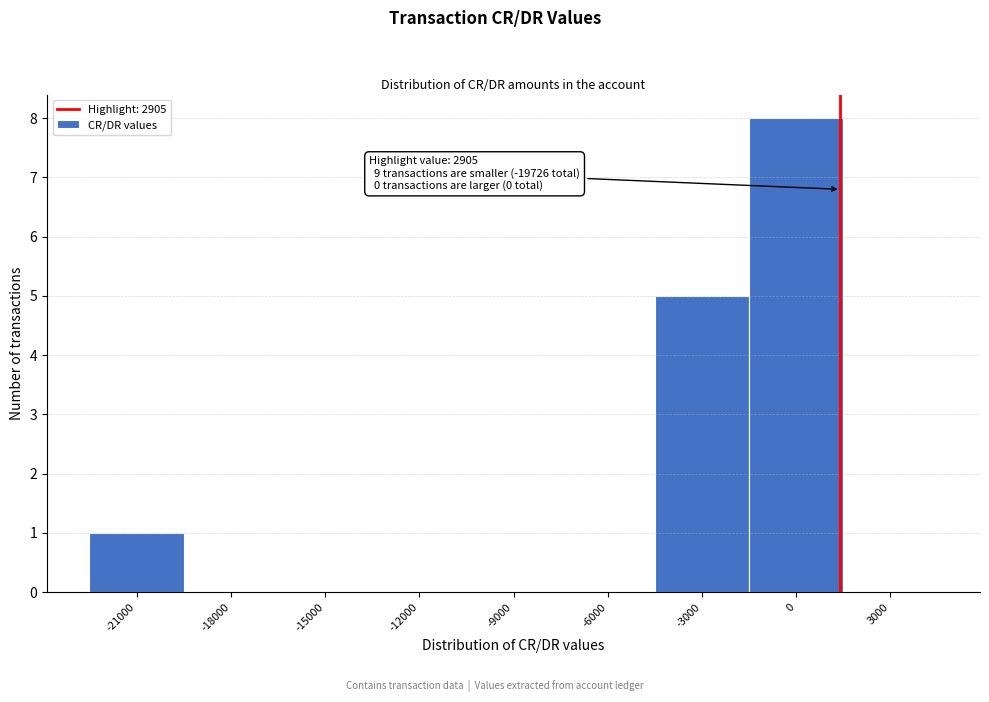

Reading left to right, what are all the values shown in this chart?

-21000=1	-18000=0	-15000=0	-12000=0	-9000=0	-6000=0	-3000=5	0=8	3000=0